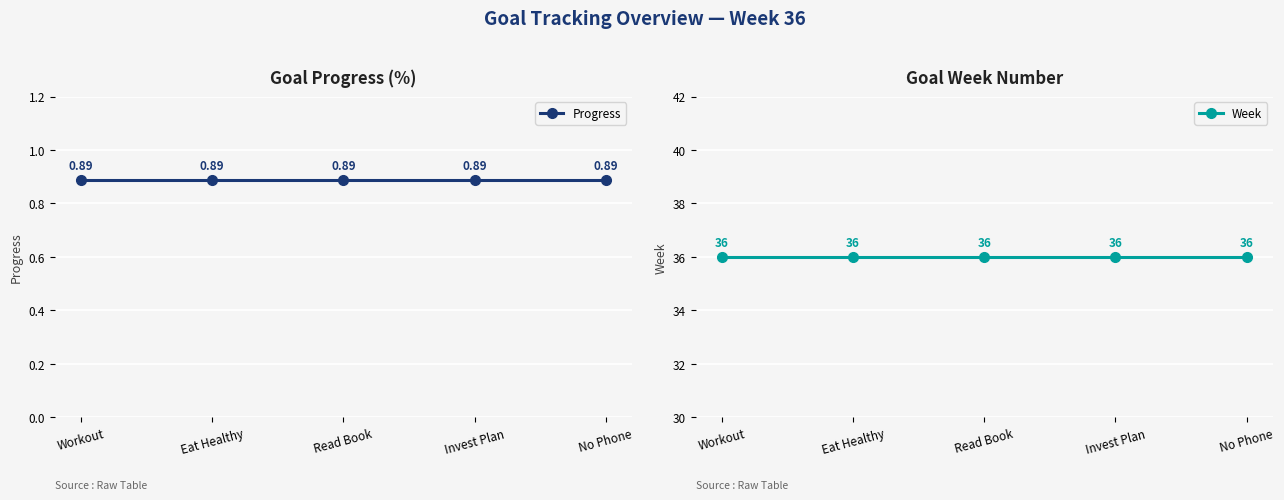

Between Workout and Invest Plan, which series saw the biggest shift?

Progress